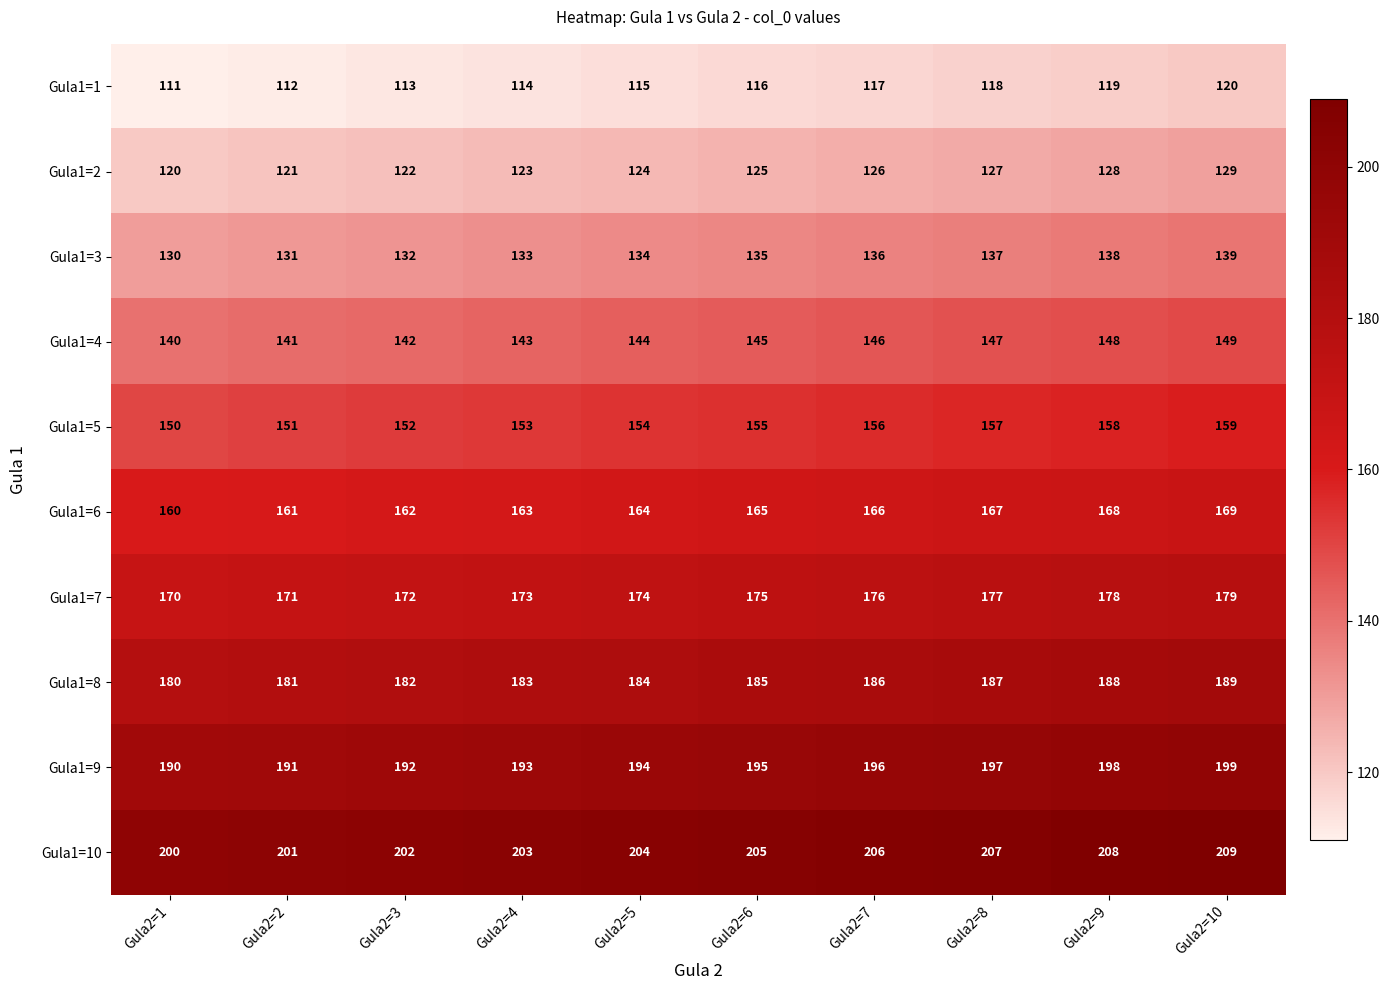

At Gula2=3, list the series in order from largest to smallest.

Gula1=10, Gula1=9, Gula1=8, Gula1=7, Gula1=6, Gula1=5, Gula1=4, Gula1=3, Gula1=2, Gula1=1